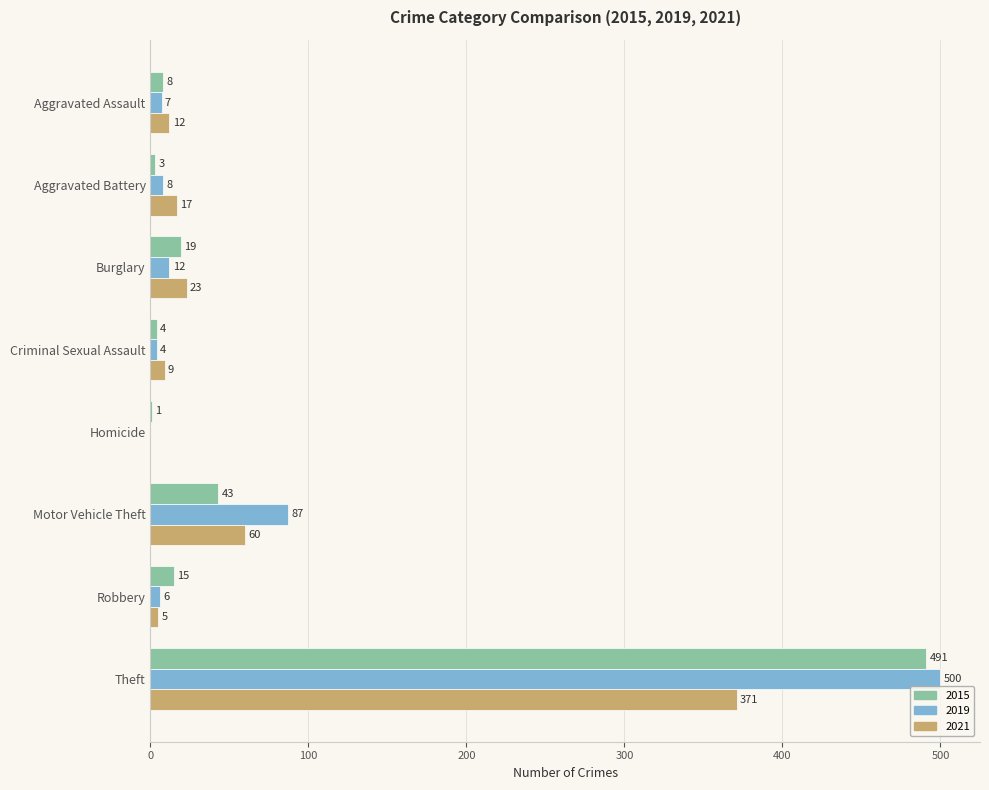

Which series has the largest total across all categories?

2019